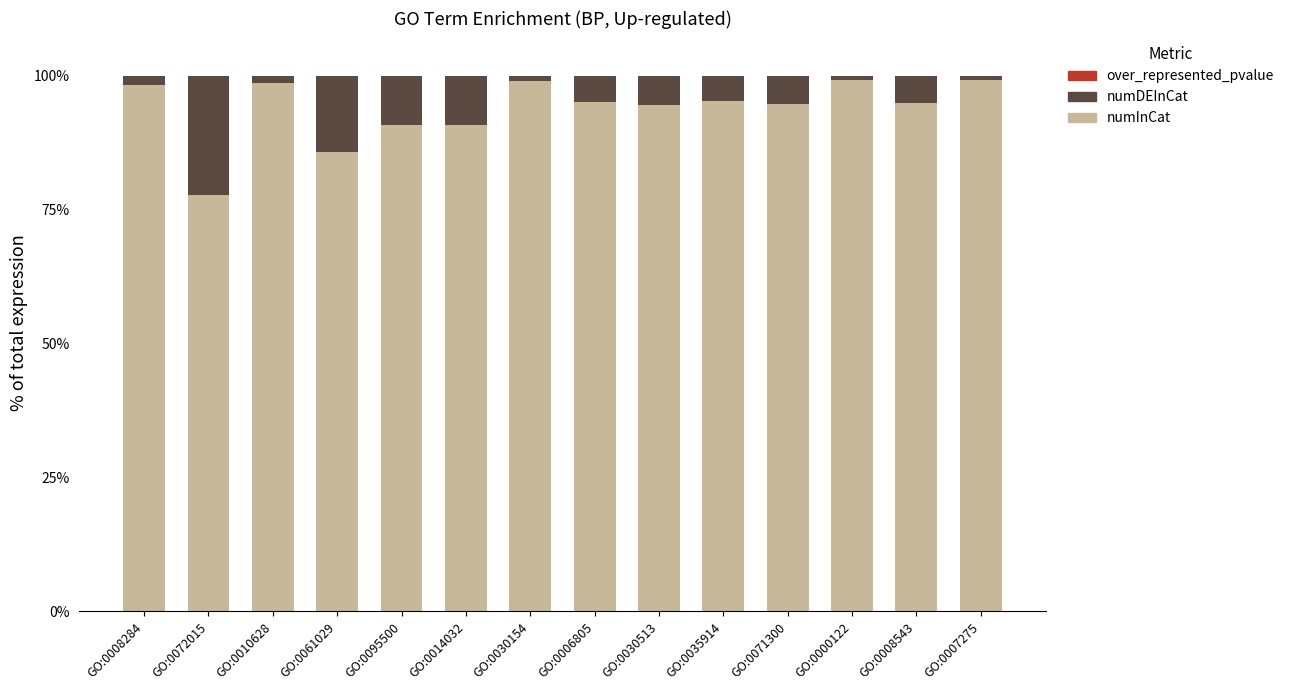

The numInCat series shows 85.7 at GO:0061029. True or false?

True